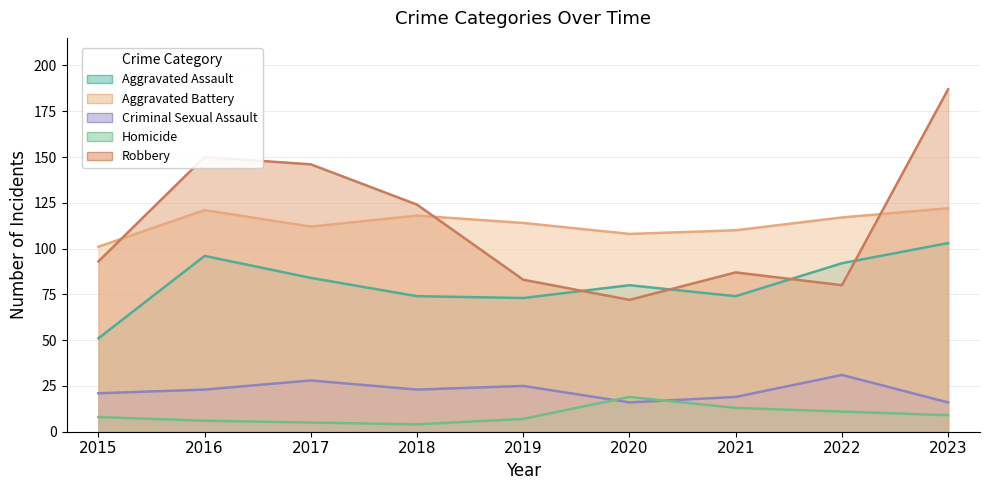

Between 2018 and 2019, which is larger?

2018